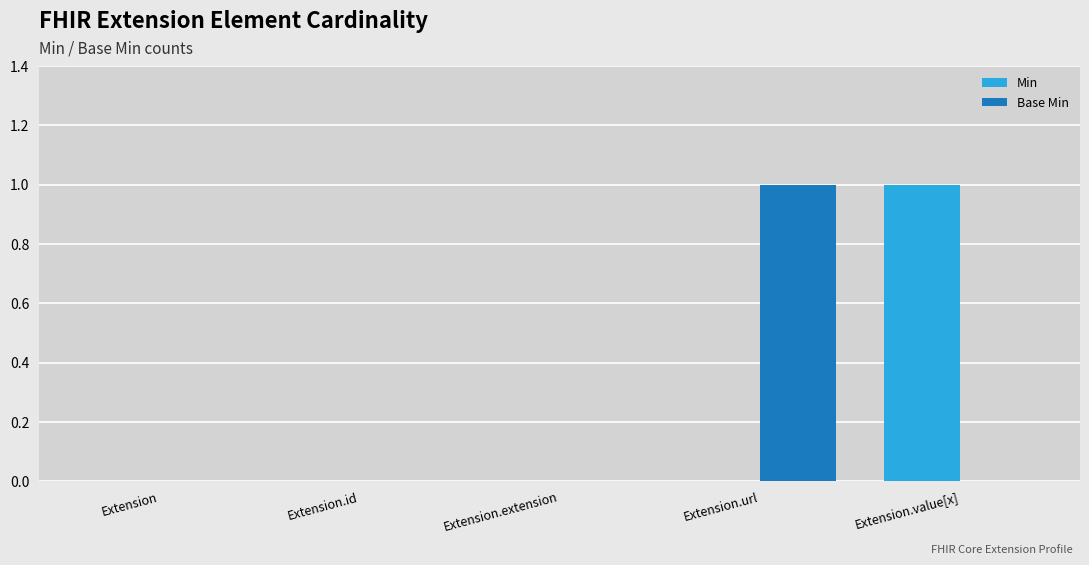

What is the maximum value shown in the chart?

1